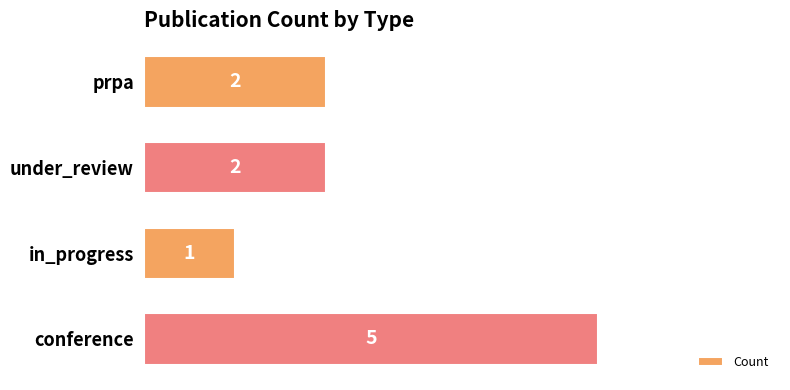

How many series are shown in this chart?

1